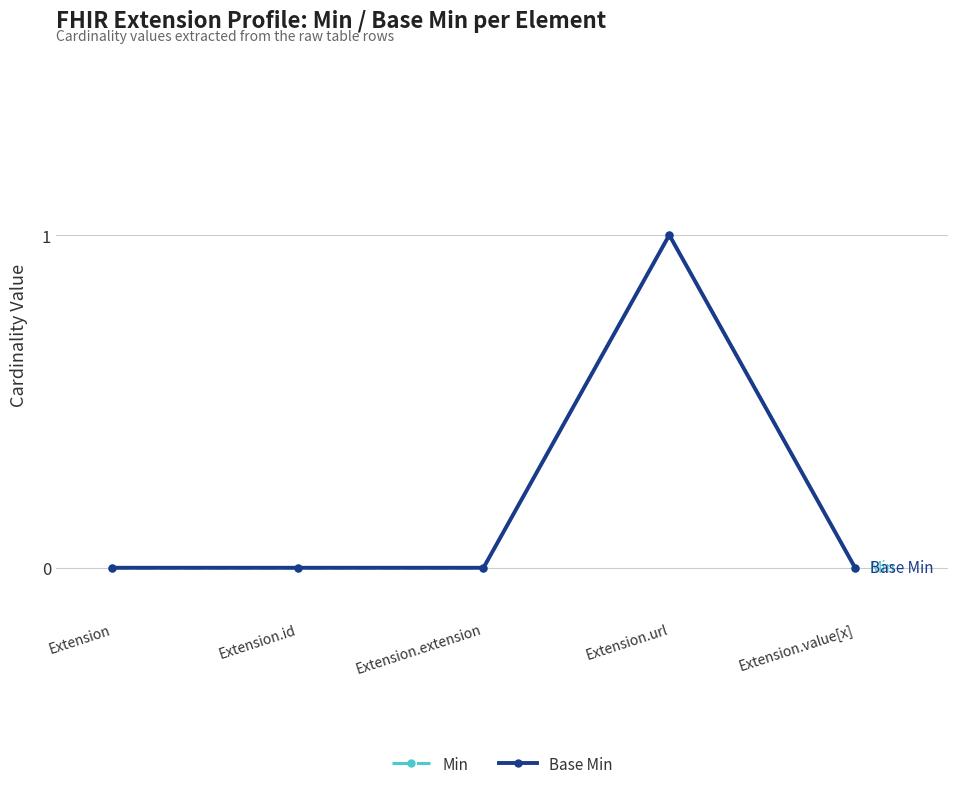

Count the Min values in the range 0 to 1.

5